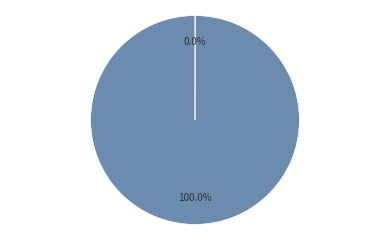

Is there any slice that represents more than half of the pie?

Yes